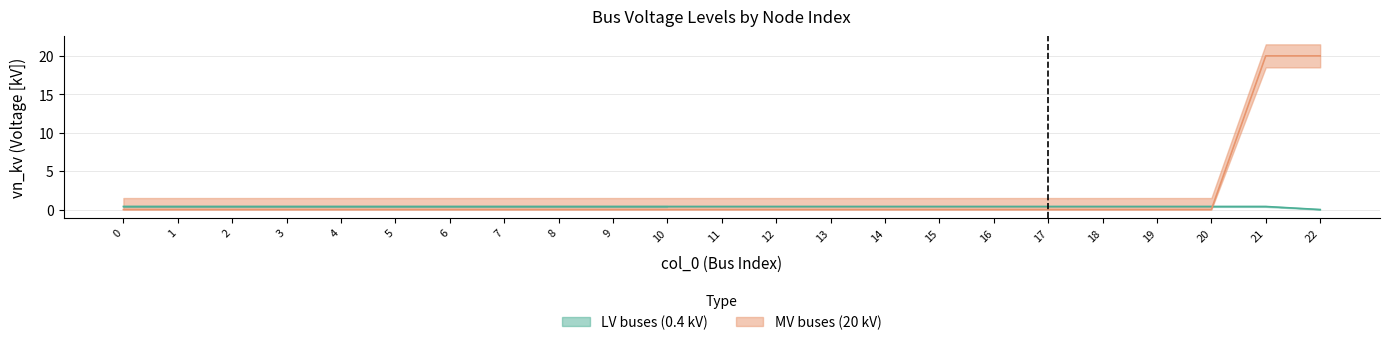

The LV buses (0.4 kV) series shows 0.4 at 3. True or false?

True